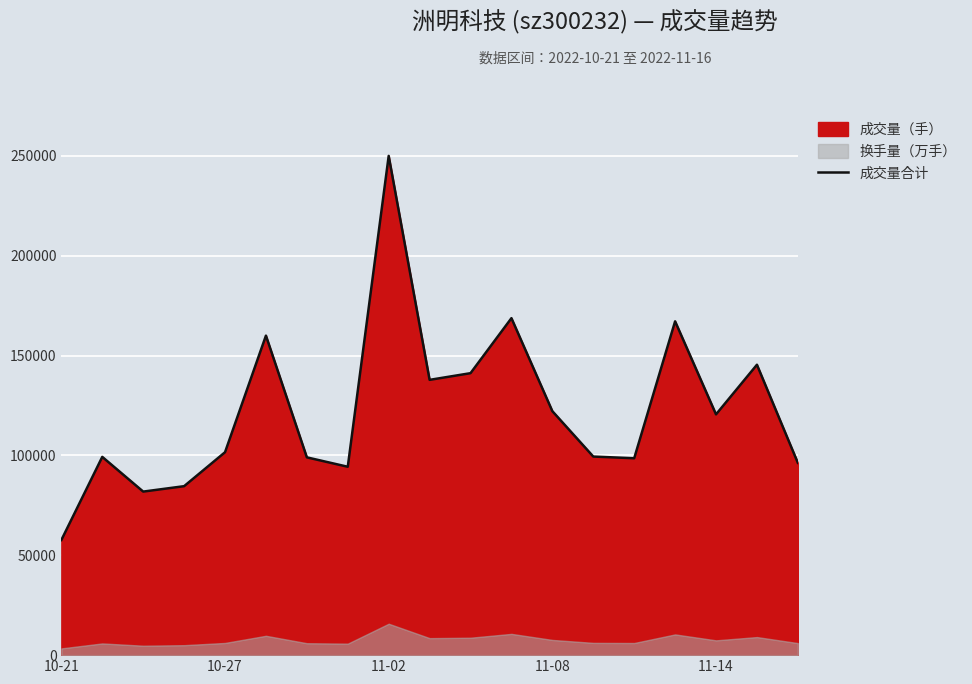

True or false: there are more than 2 points higher than both neighbors.

True